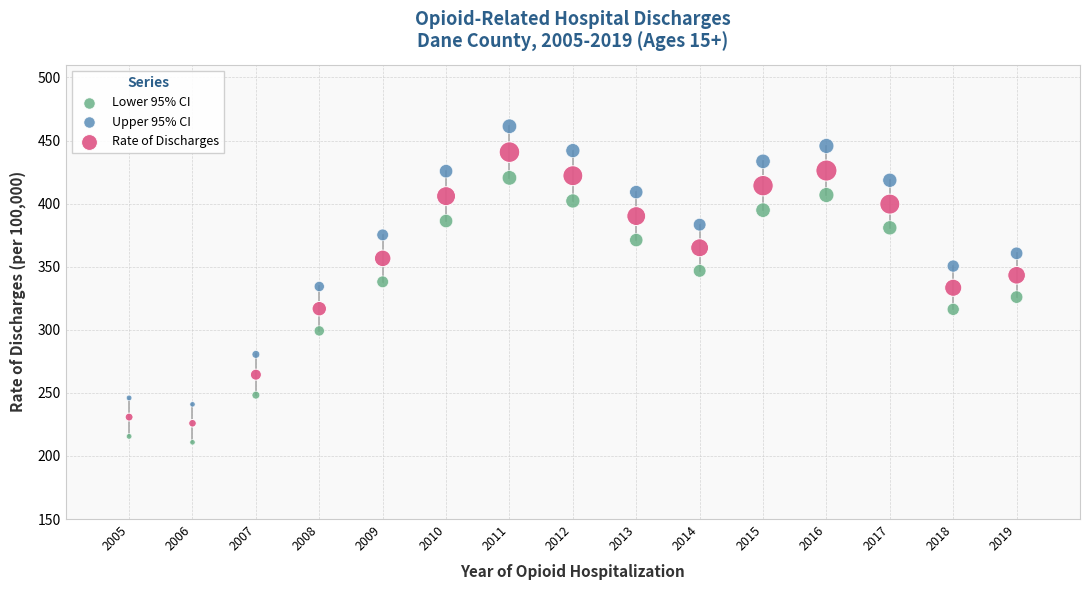

Which series has the widest spread of Y values?

Upper 95% CI